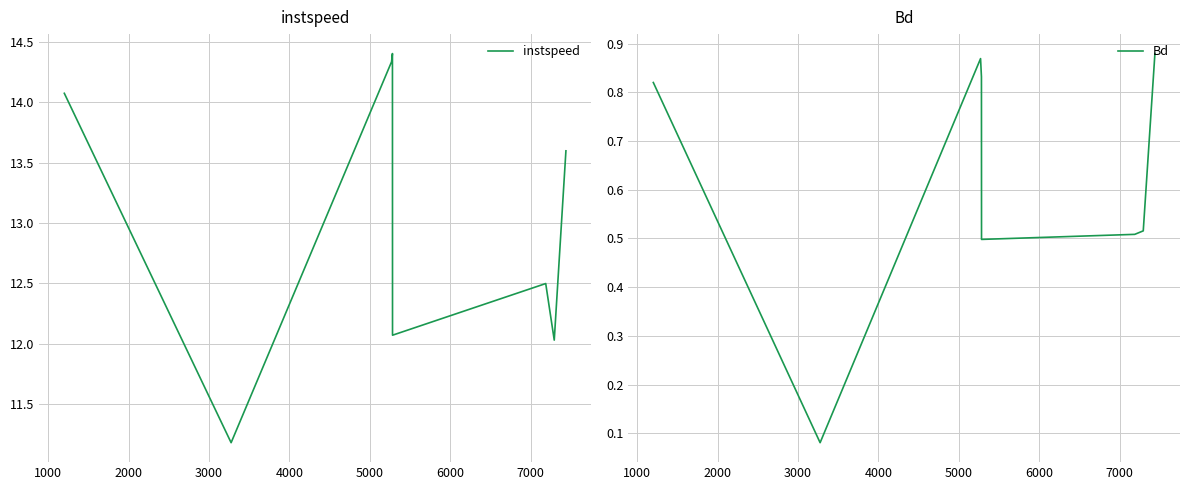

Reading left to right, list all the values displayed in this chart.

instspeed: 14.1	11.2	14.3	14.4	12.1	12.5	12.0	13.6
Bd: 0.8	0.1	0.9	0.8	0.5	0.5	0.5	0.9